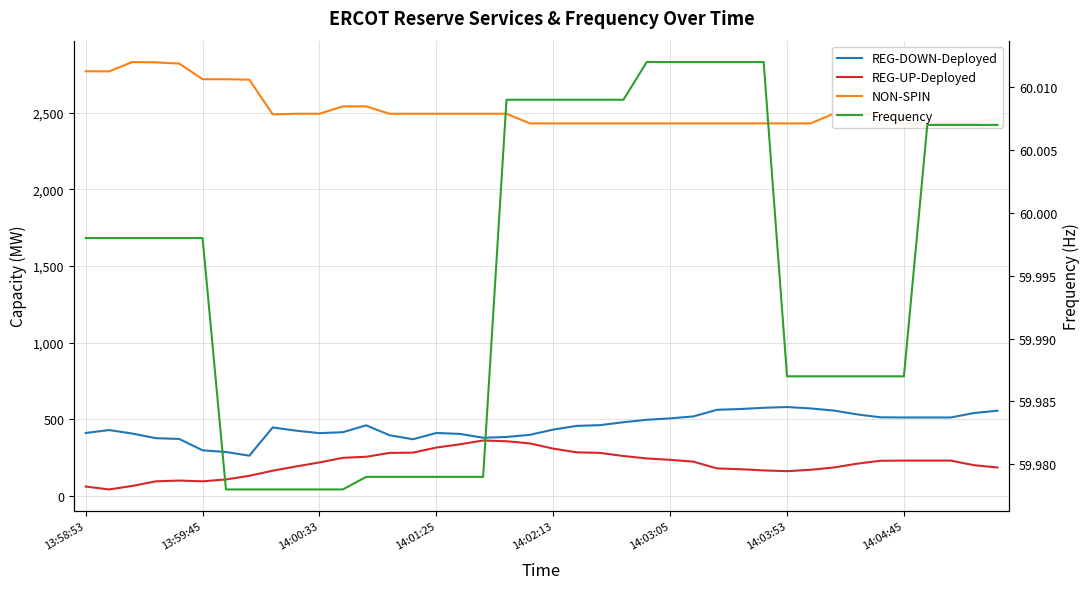

True or false: REG-UP-Deployed has a value of 231.0 at 34.

True